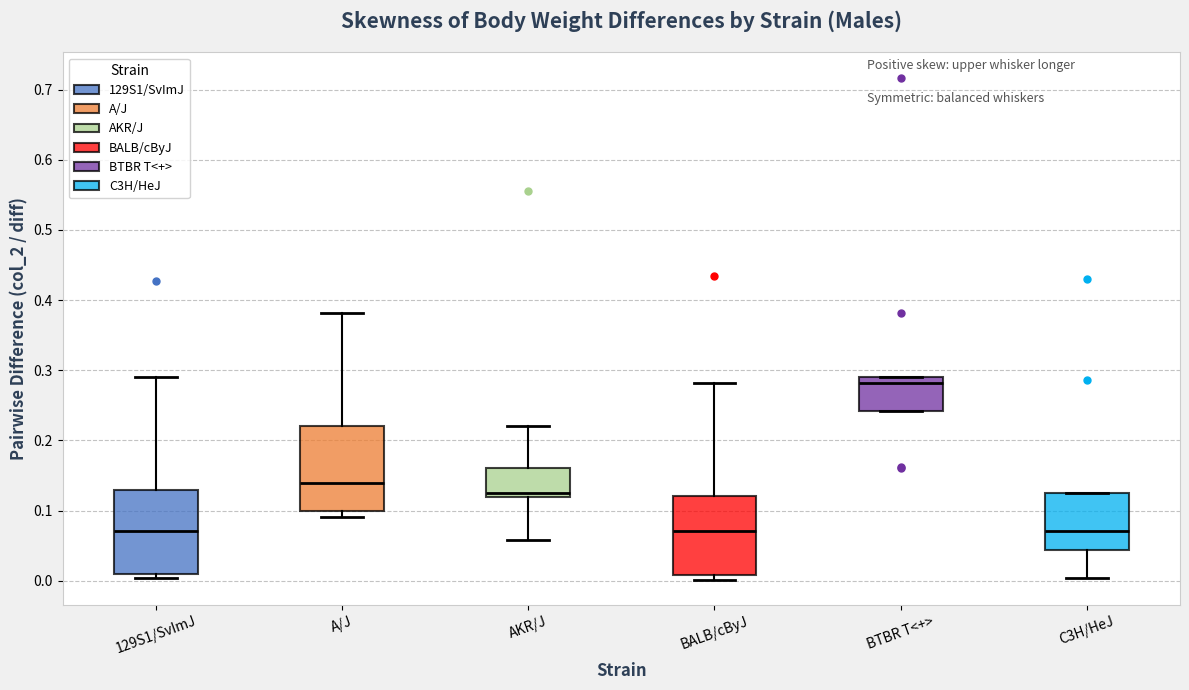

Reading left to right, read every box against the y-axis: the position of its median line, the range the box covers, and the ends of its whiskers. The values are not printed on the chart, so give them approximately, as read against the axis.

129S1/SvImJ: median 0.07, box 0.01 to 0.13, whiskers 0.00 to 0.29
A/J: median 0.14, box 0.10 to 0.22, whiskers 0.09 to 0.38
AKR/J: median 0.13, box 0.12 to 0.16, whiskers 0.06 to 0.22
BALB/cByJ: median 0.07, box 0.01 to 0.12, whiskers 0.00 to 0.28
BTBR T<+>: median 0.28, box 0.24 to 0.29, whiskers 0.24 to 0.29
C3H/HeJ: median 0.07, box 0.04 to 0.13, whiskers 0.00 to 0.13